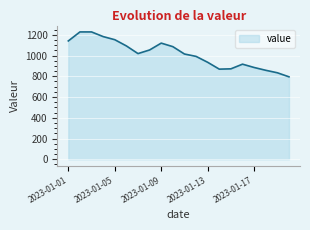

What is the smallest value displayed?

795